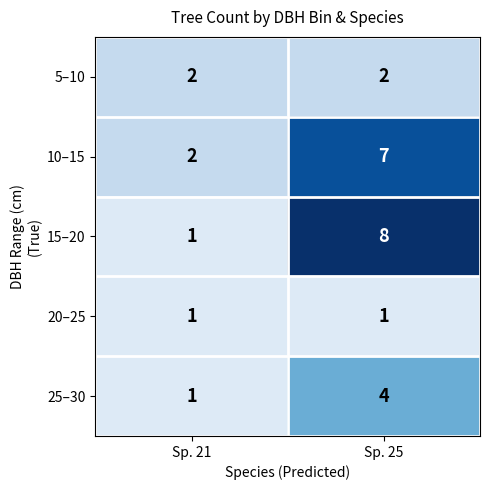

Is it true that 20–25 equals 1 at Sp. 25?

True